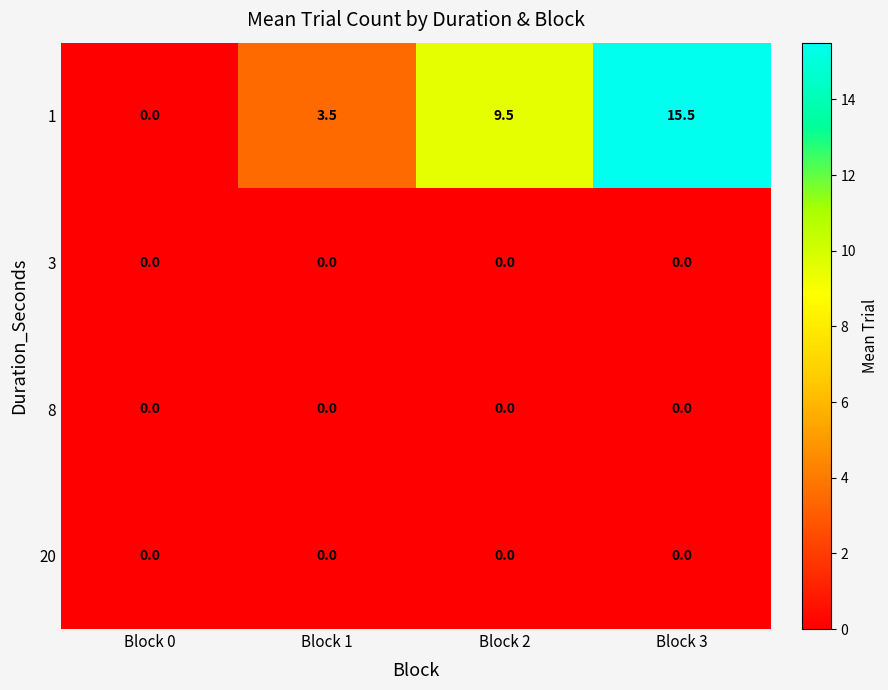

What is the difference between the highest and lowest values at Block 1?

3.5